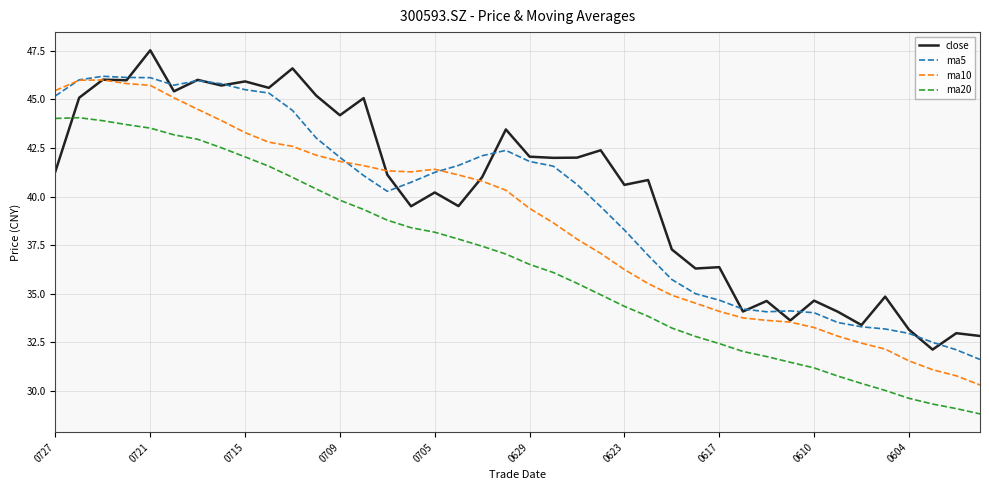

Which series has the widest spread of values?

ma10